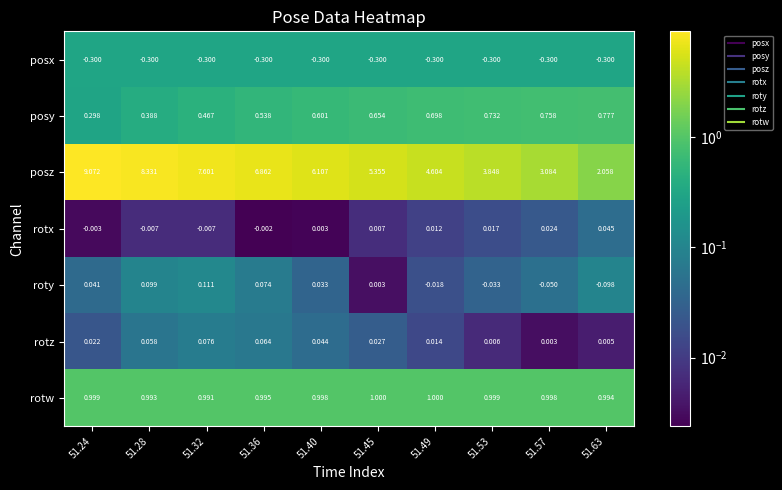

Which label corresponds to the largest value in the chart?

51.24